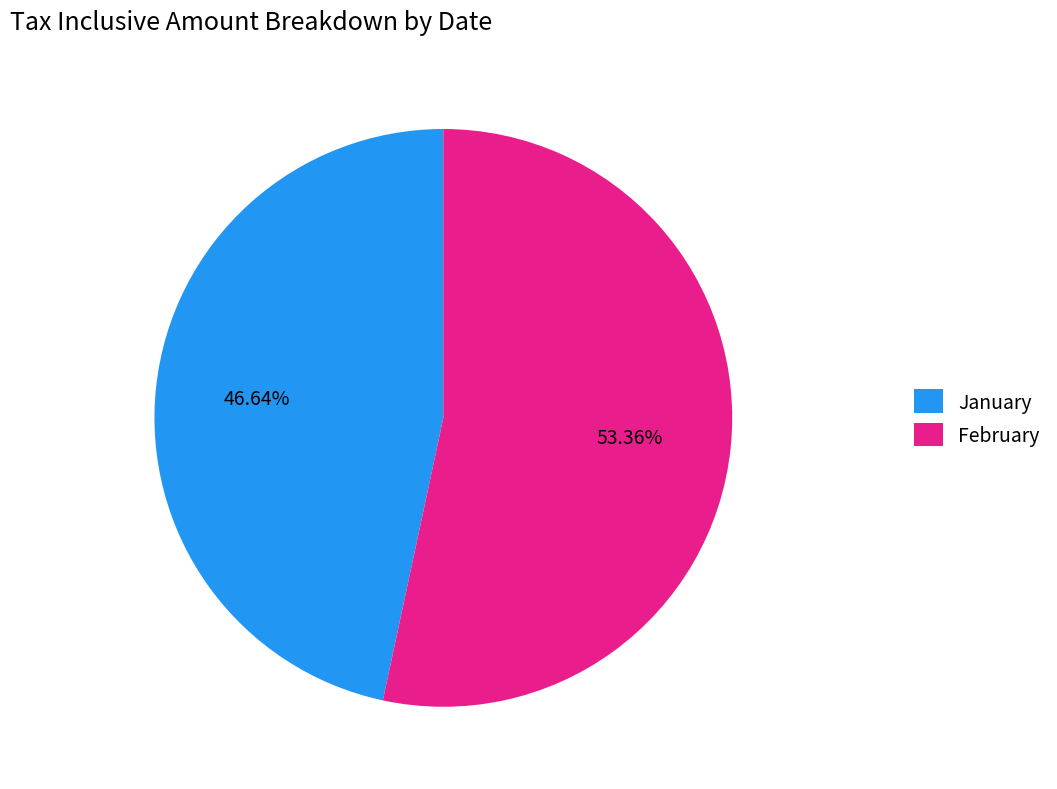

Is there a majority slice in this chart?

Yes